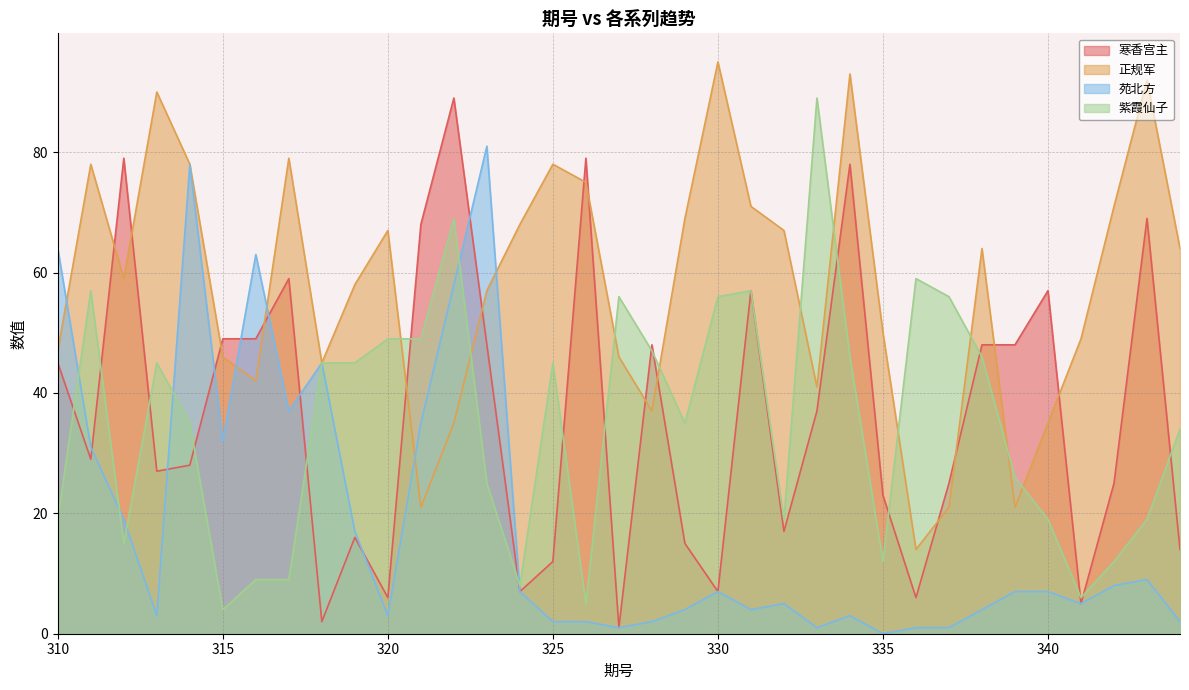

Which has a higher value, 321 or 335?

321